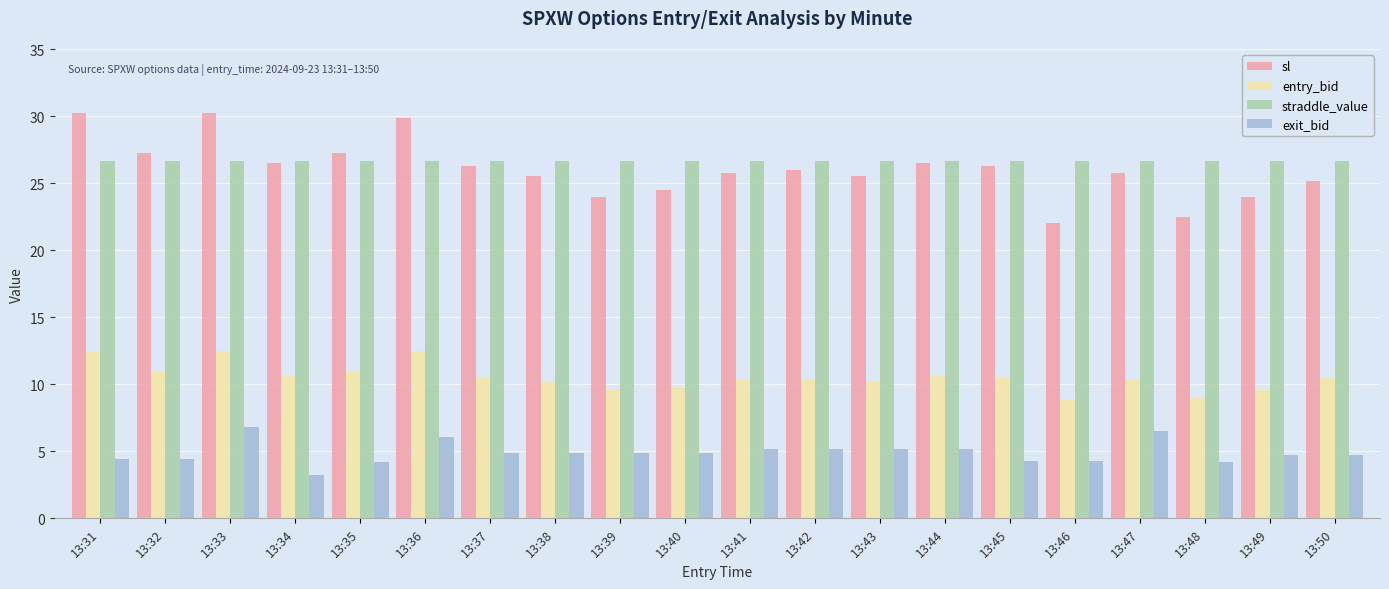

Which series has the largest range (max minus min)?

sl